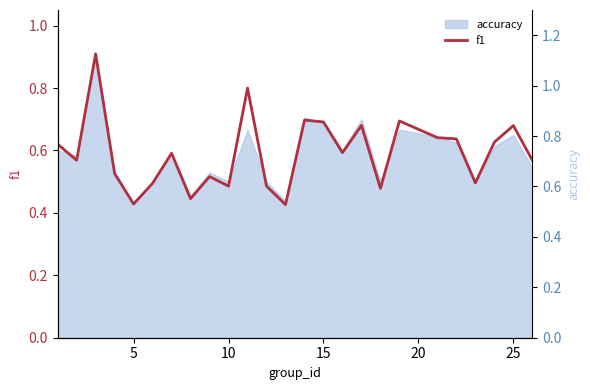

What is the approximate value at 15?

0.7